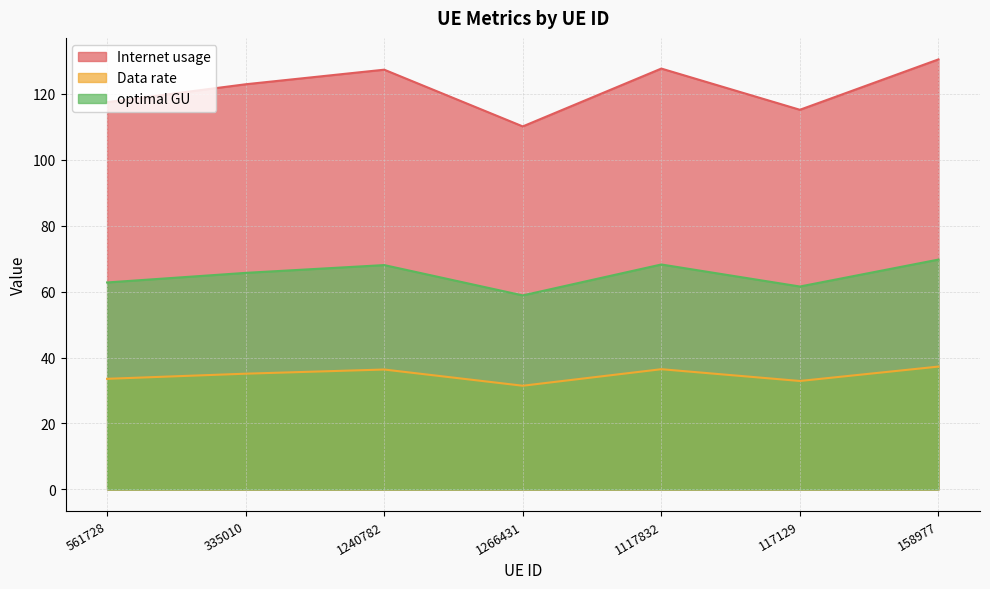

Which series has the largest total across all categories?

Internet usage